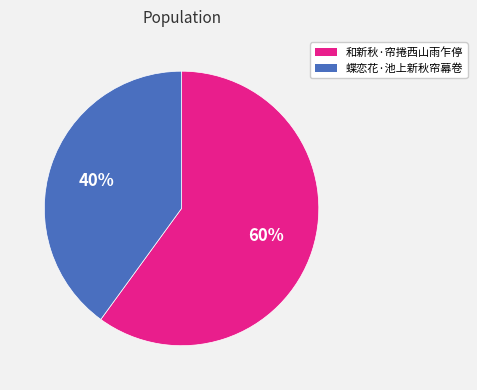

Rank the categories by value from highest to lowest.

和新秋·帘捲西山雨乍停, 蝶恋花·池上新秋帘幕卷